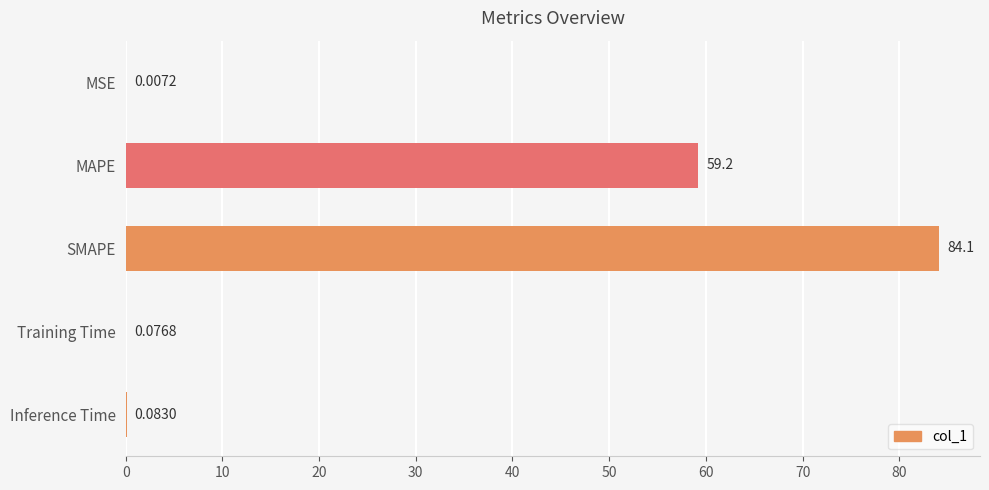

Between Inference Time and Training Time, which is larger?

Inference Time